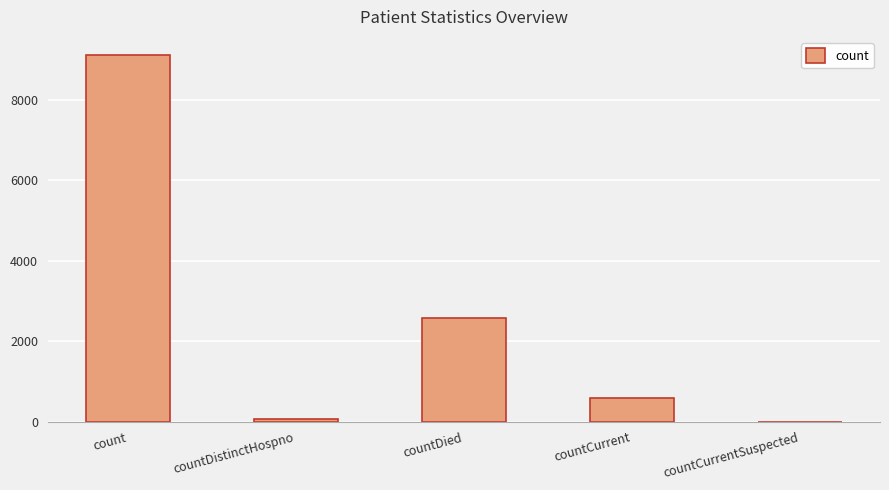

Are the bars horizontal?

No